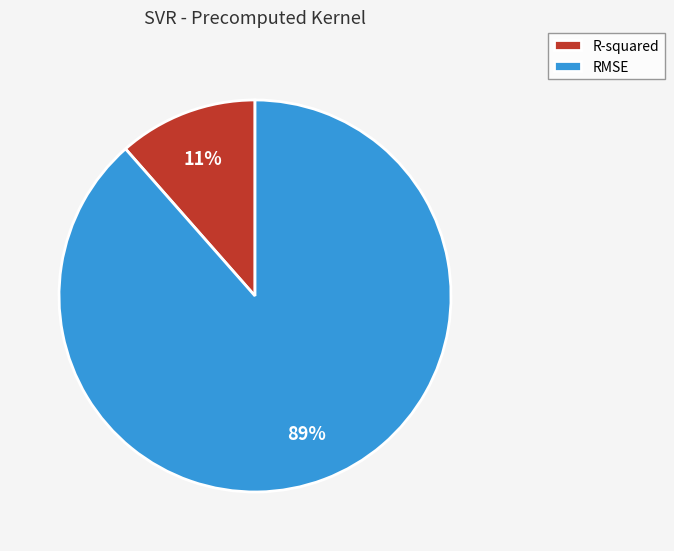

To the nearest percent, what is the combined percentage of RMSE and R-squared?

100%